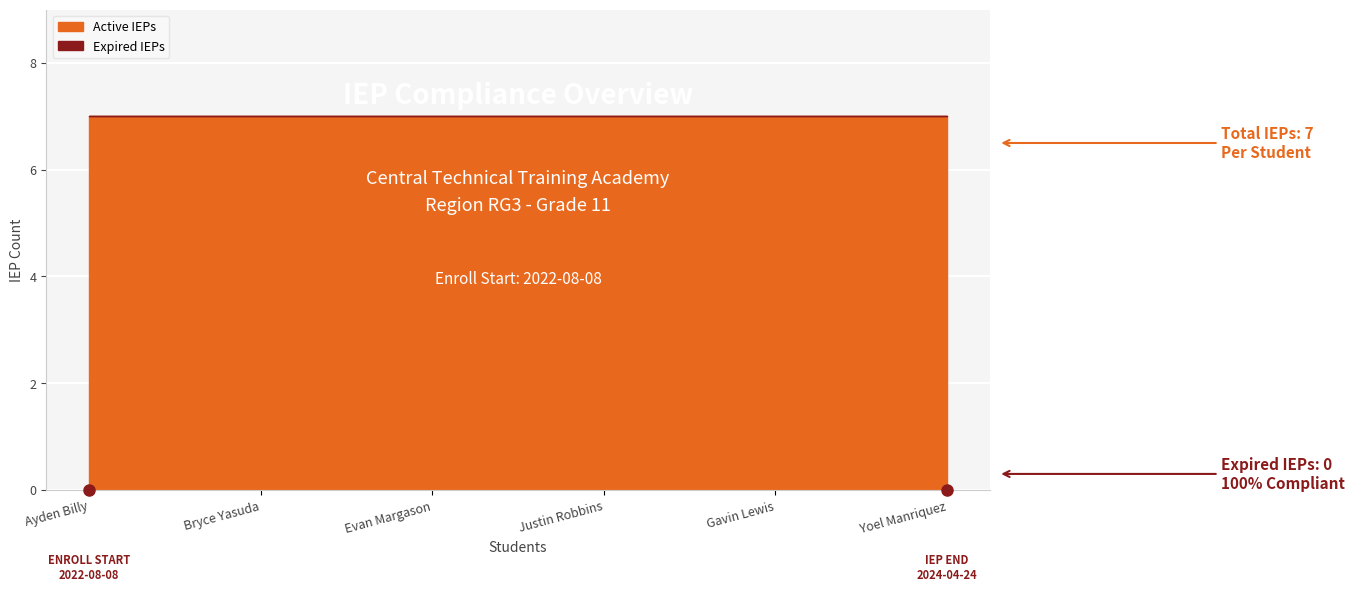

How many lines are shown in the chart?

2